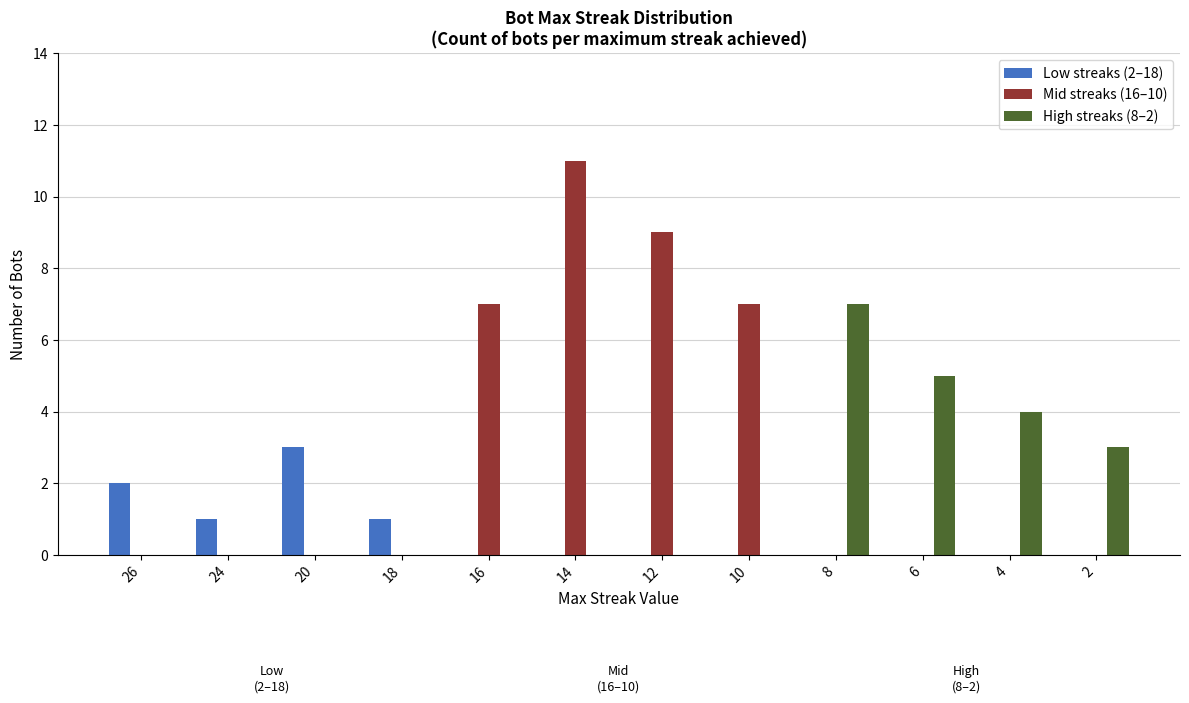

What is the maximum value shown in the chart?

11